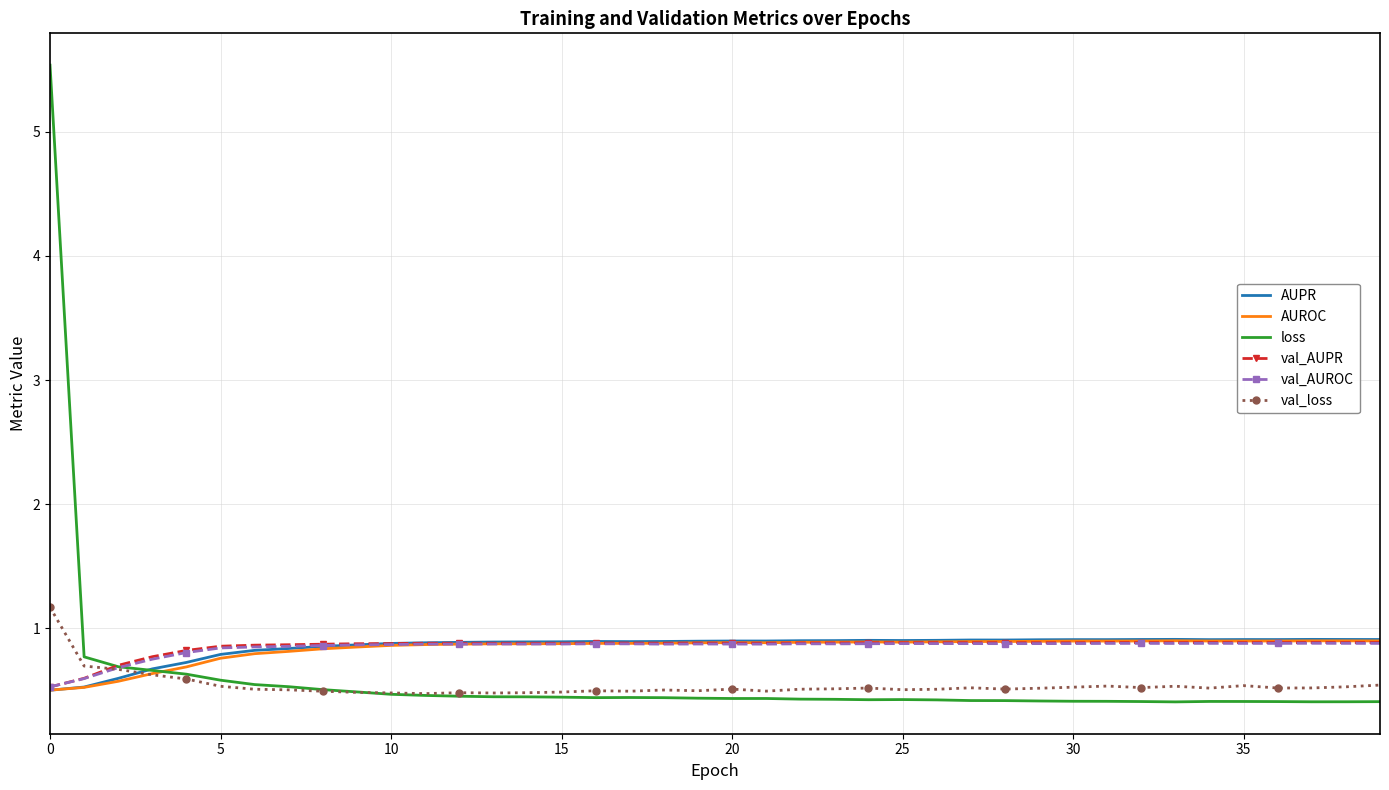

What is the minimum value shown in the chart?

0.4